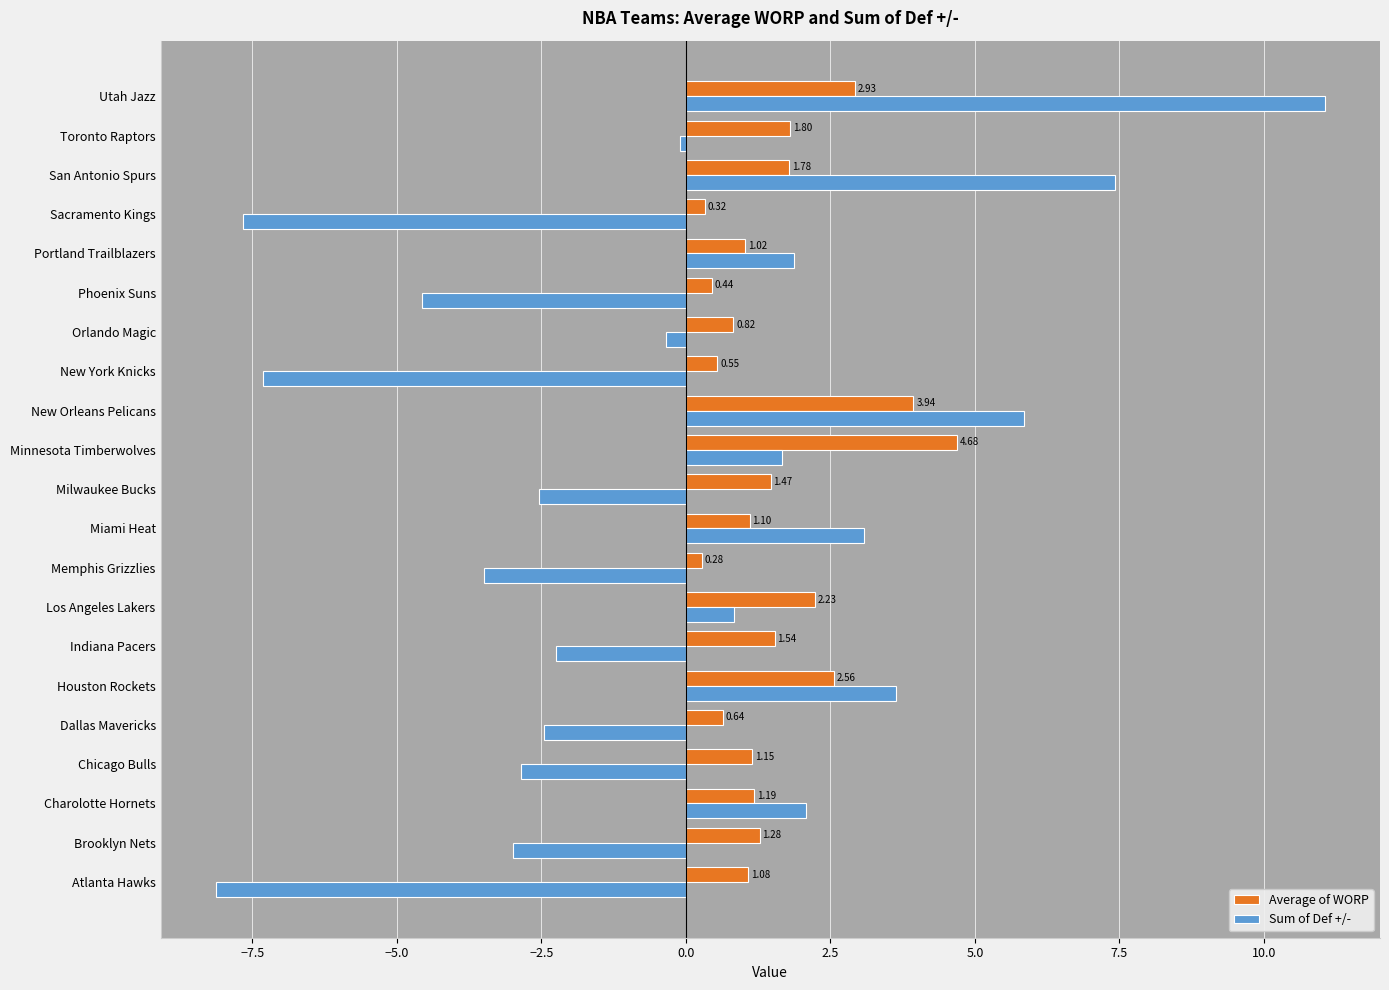

Which series has the largest total across all categories?

Average of WORP